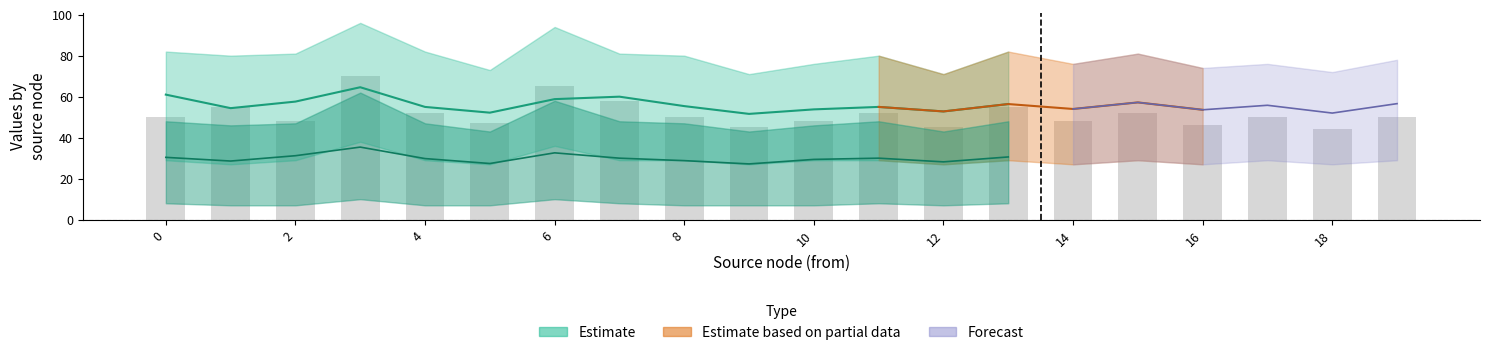

What is the sum of all values?

1030